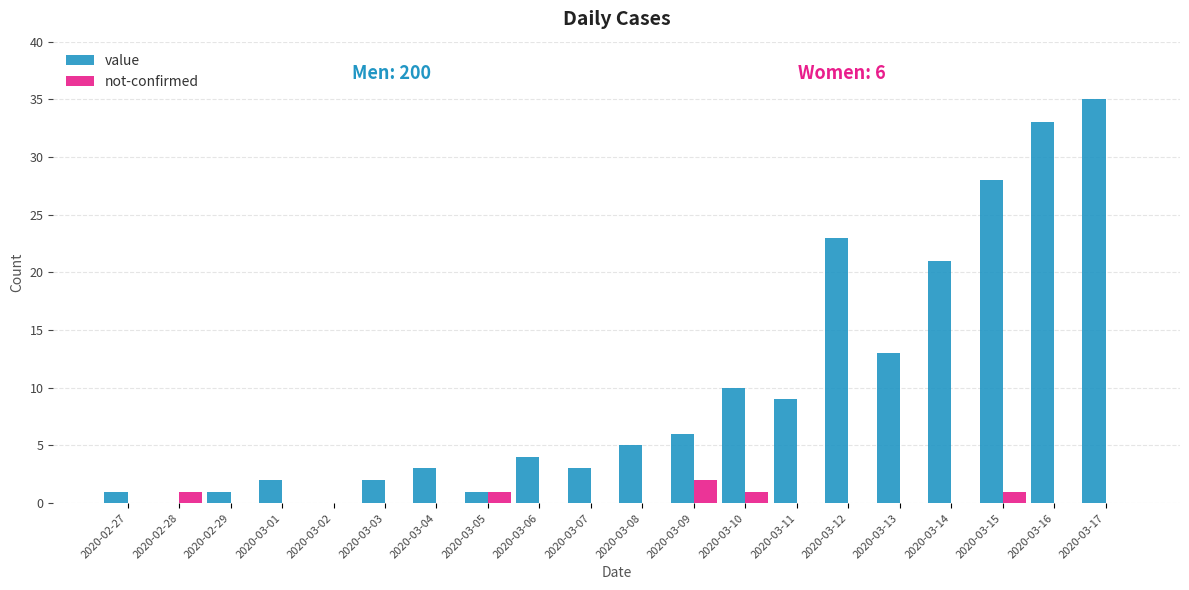

The not-confirmed series shows 0 at 2020-03-17. True or false?

True